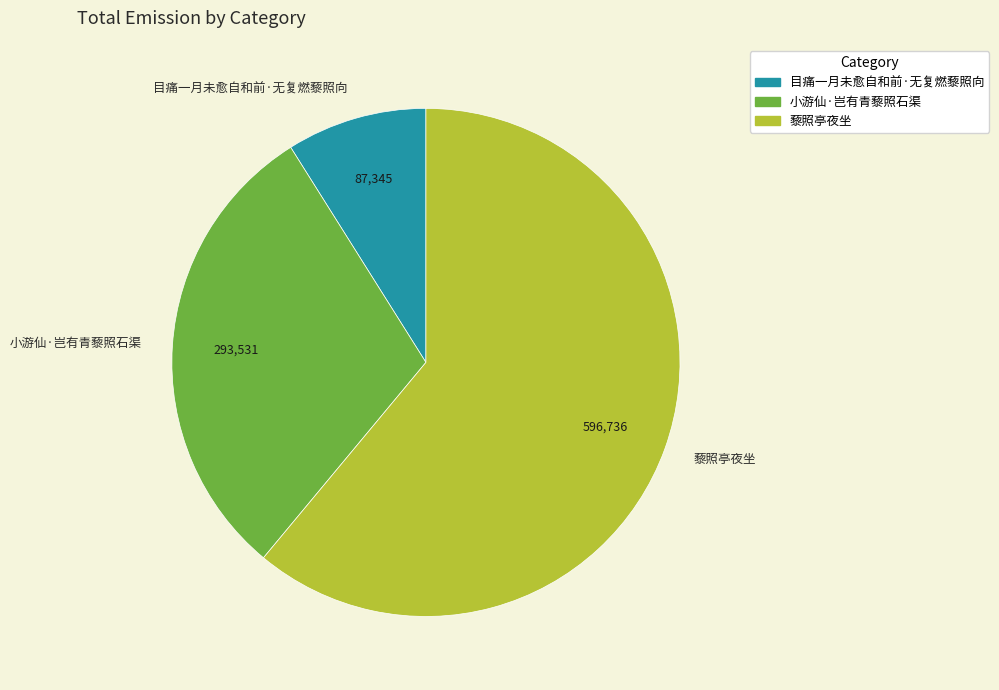

True or false: 目痛一月未愈自和前·无复燃藜照向 accounts for 1% of the total.

False